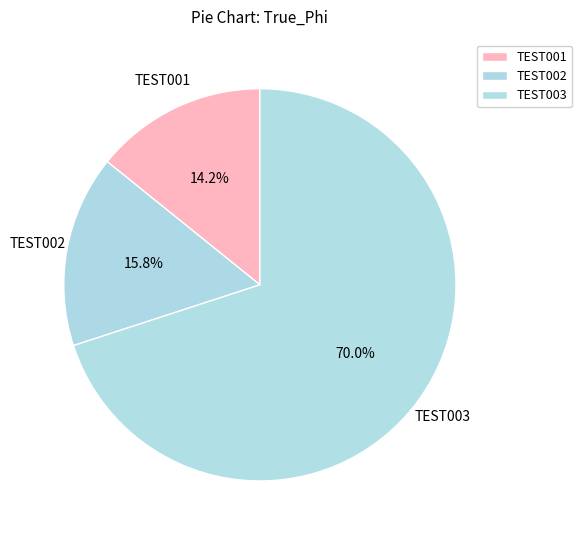

How many segments does this pie chart have?

3